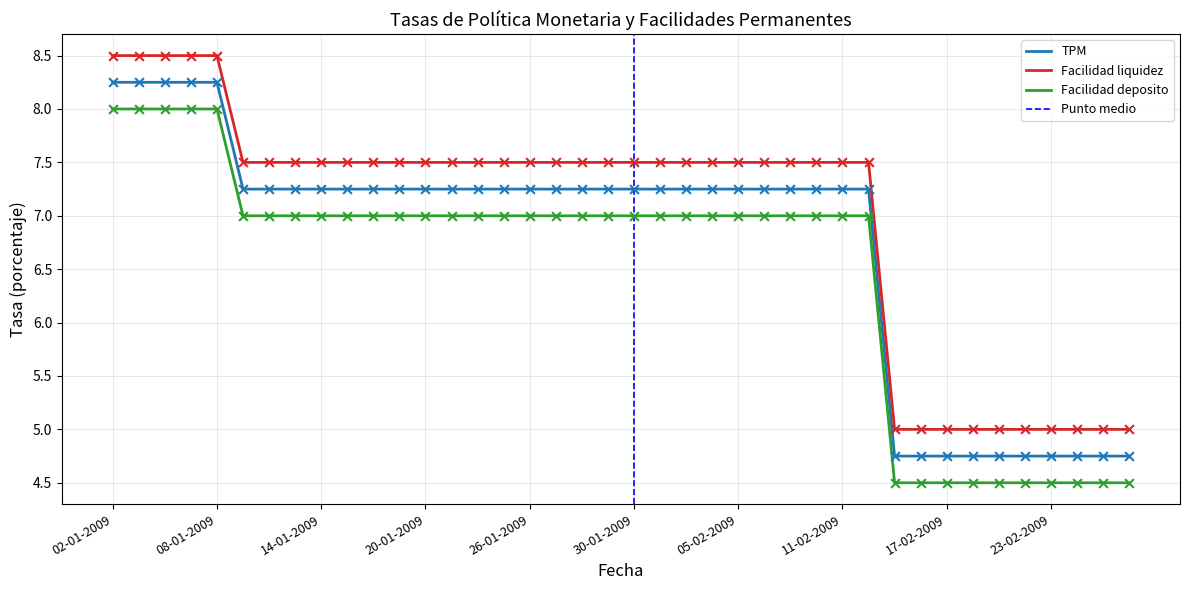

Which series reaches the maximum Y coordinate?

Facilidad liquidez